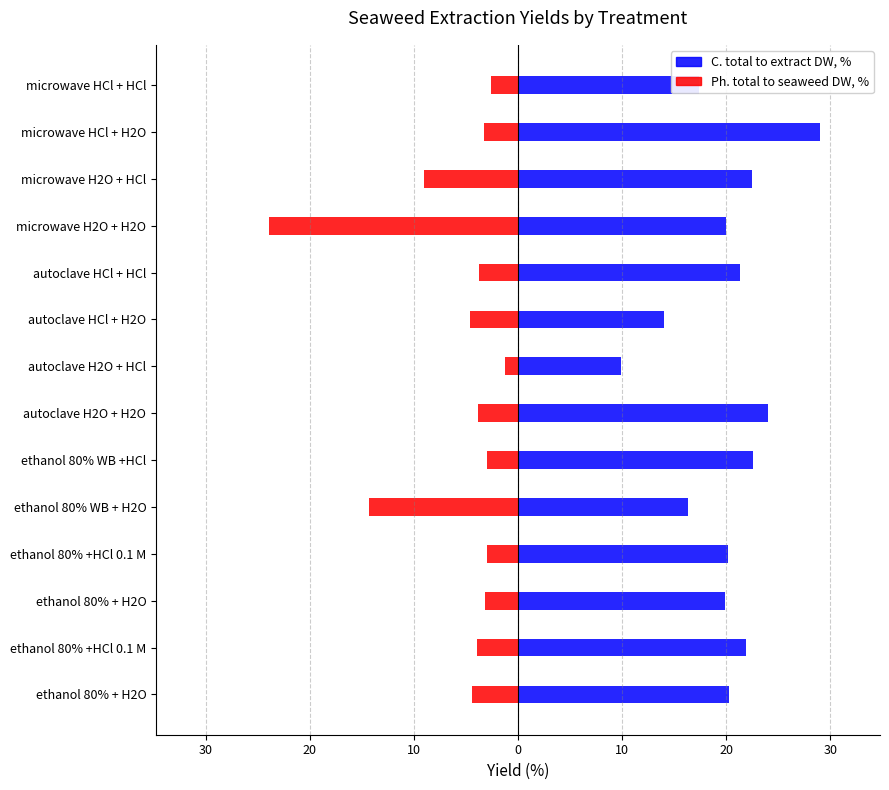

Reading right to left, extract all data points from this chart.

C. total to extract DW, %: 17.4	29.0	22.5	19.9	21.3	14.0	9.9	24.0	22.6	16.4	20.2	19.9	21.9	20.3
Ph. total to seaweed DW, %: -2.5	-3.2	-9.0	-23.9	-3.7	-4.6	-1.3	-3.8	-3.0	-14.3	-2.9	-3.2	-3.9	-4.4